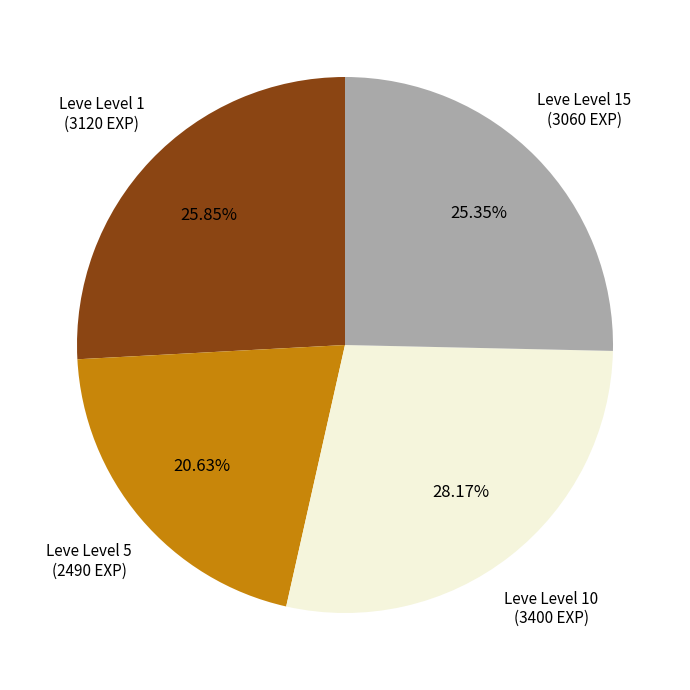

How many segments does this pie chart have?

4